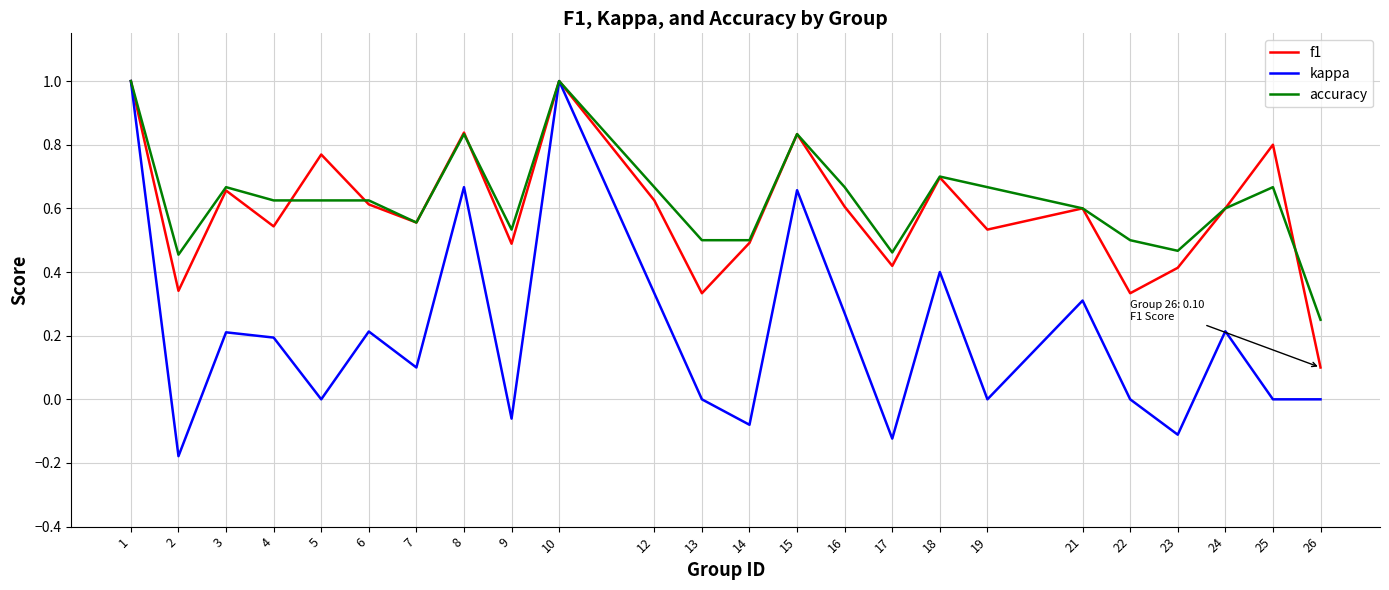

At which label does accuracy reach its minimum?

26